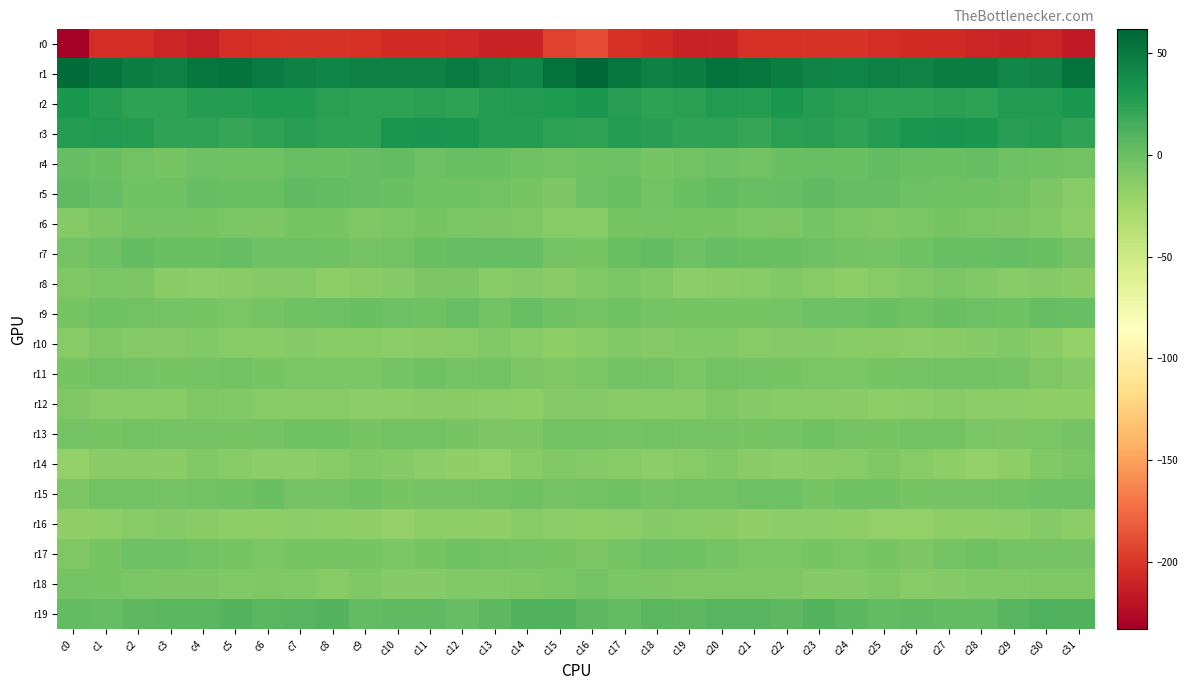

Which label corresponds to the smallest value in the chart?

c0